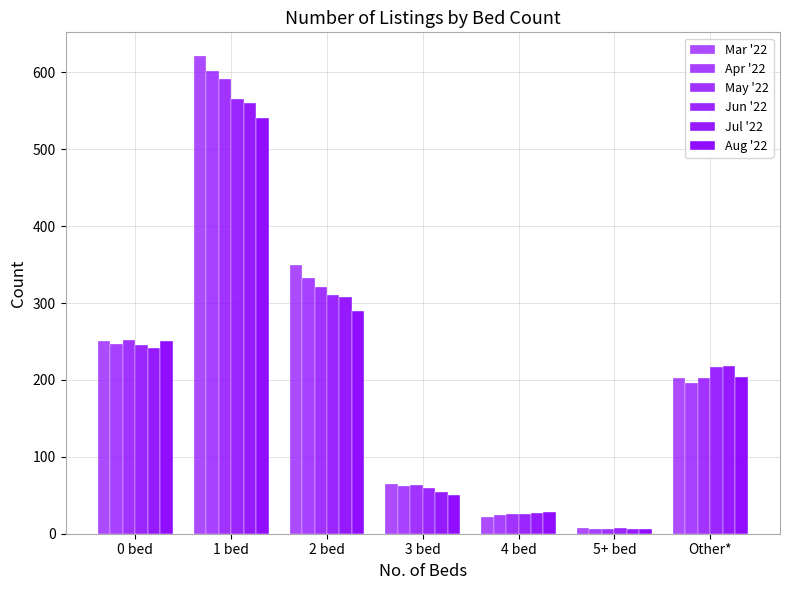

How many bars are there in each group?

6